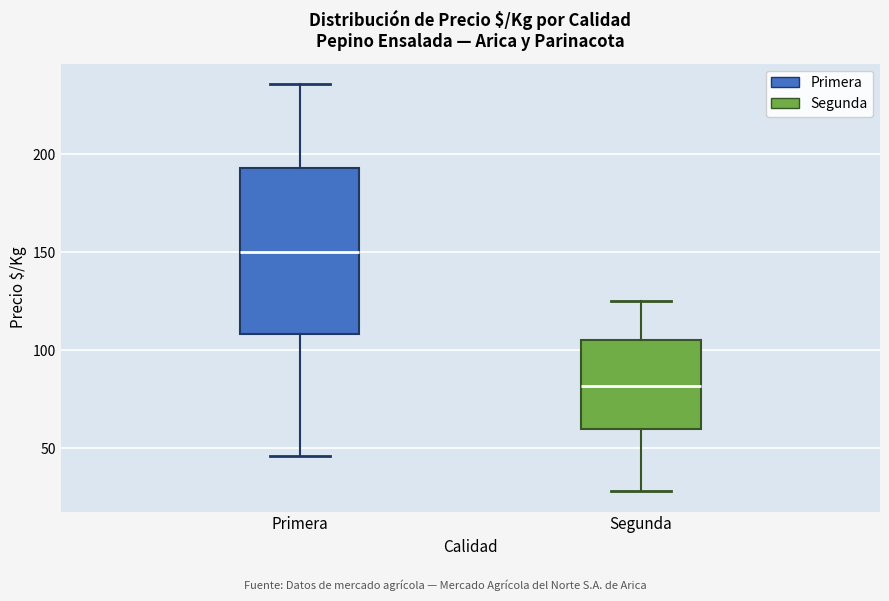

Reading left to right, transcribe this box plot: for each box, give where its median line is, the range the box spans, and where its two whiskers end, as read against the y-axis. The values are not printed on the chart, so give them approximately, as read against the axis.

Primera: median 150, box 110 to 195, whiskers 45 to 235
Segunda: median 80, box 60 to 105, whiskers 30 to 125